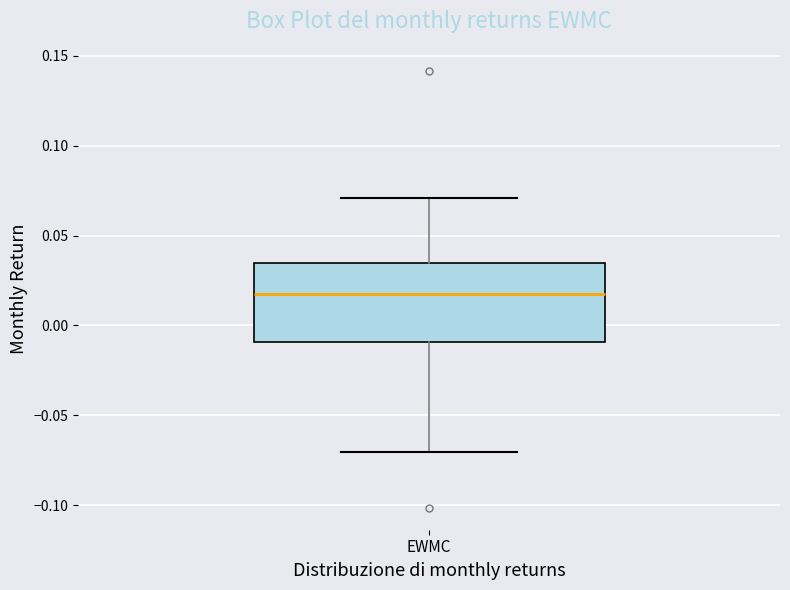

Transcribe this box plot: give where the median line is, the range the box spans, and where the two whiskers end, as read against the y-axis. The values are not printed on the chart, so give them approximately, as read against the axis.

median 0.020, box -0.010 to 0.035, whiskers -0.070 to 0.070